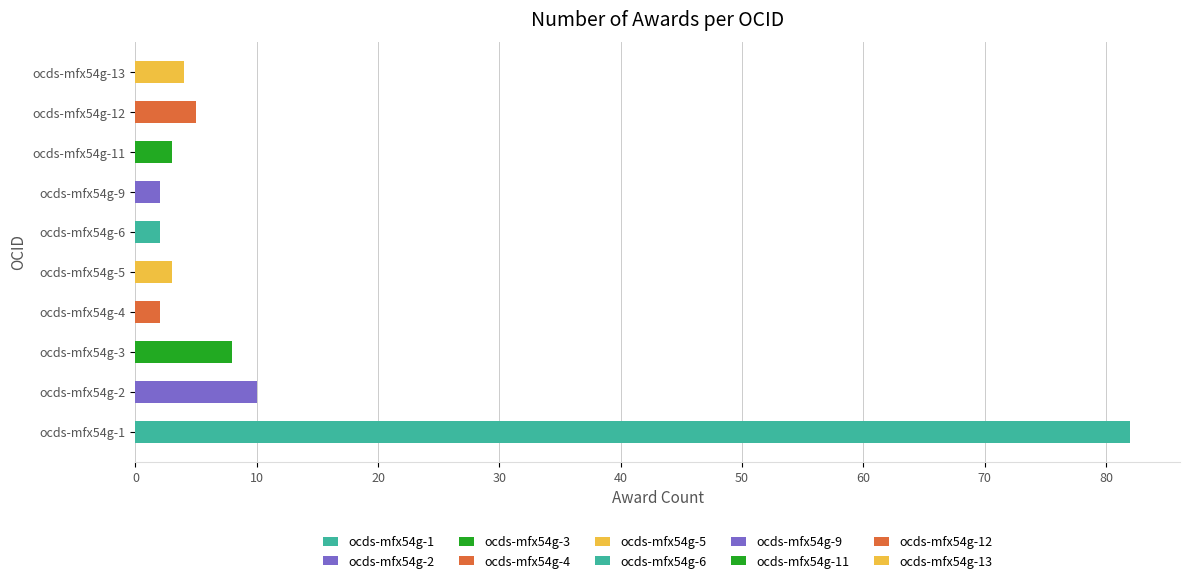

Between ocds-mfx54g-3 and ocds-mfx54g-9, which is larger?

ocds-mfx54g-3